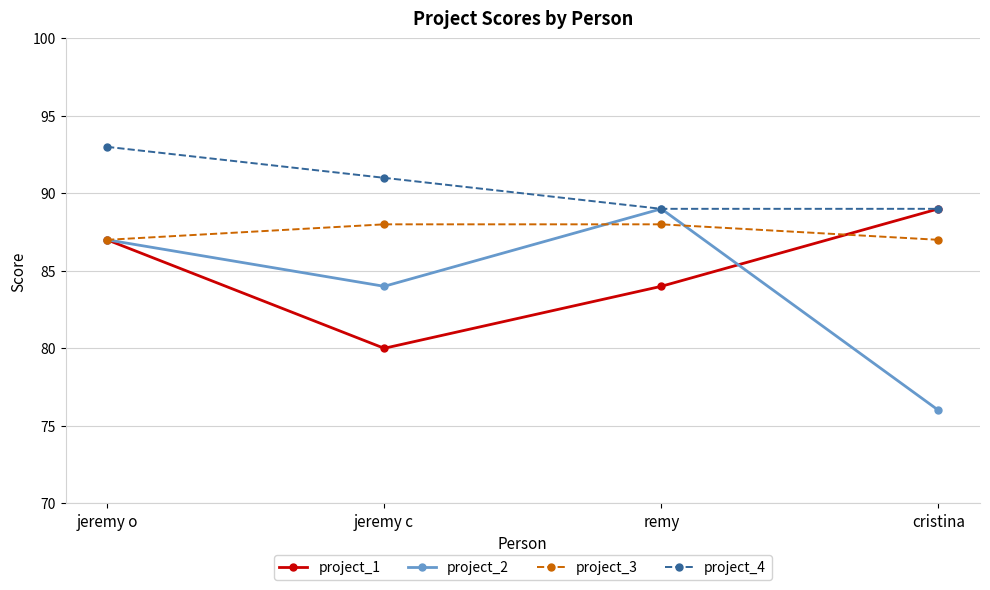

After their last crossing, which series has the higher values: project_1 or project_2?

project_1